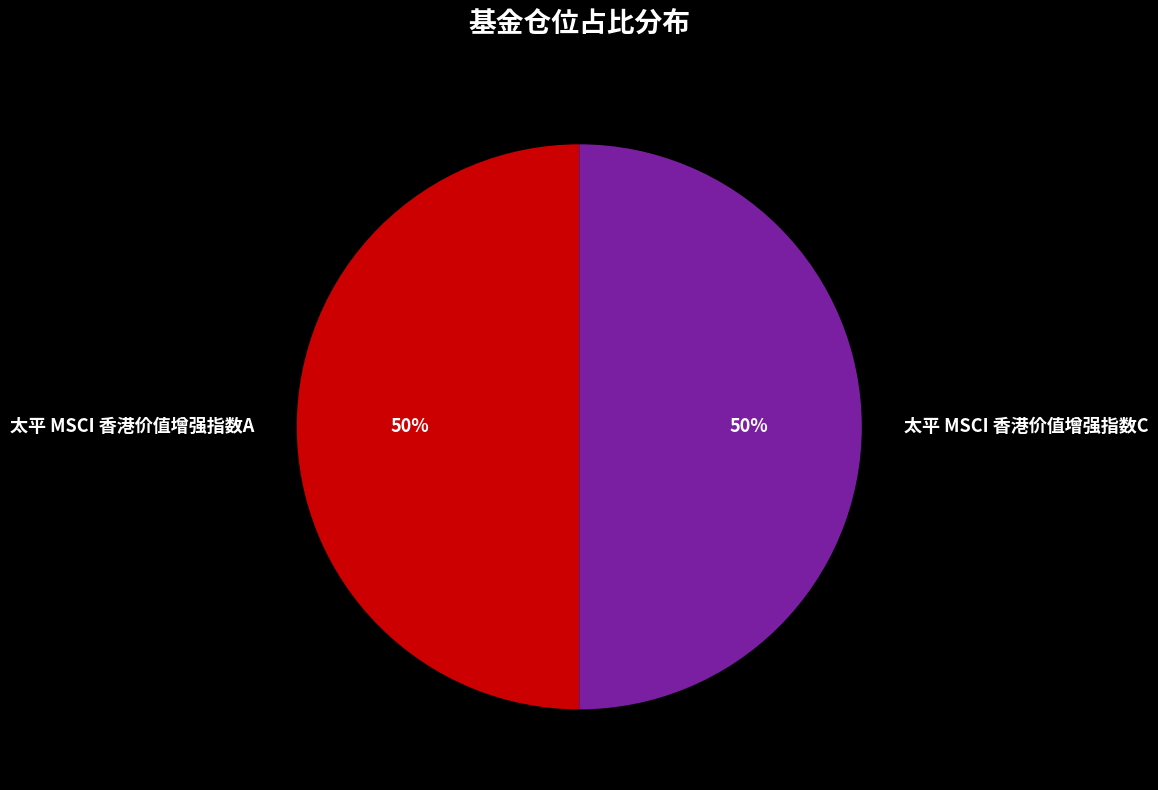

Is it true that 太平 MSCI 香港价值增强指数A is 99% of the pie?

False